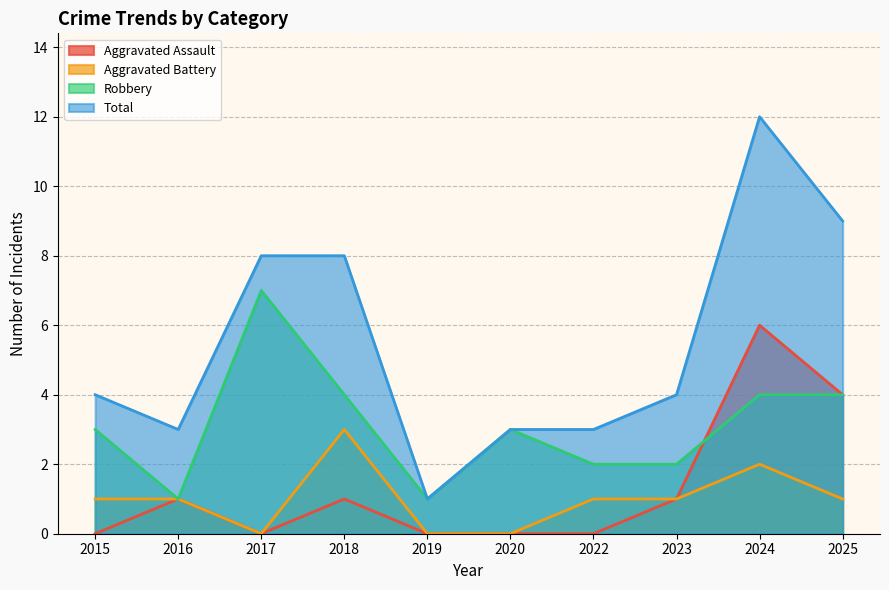

What is the difference between the Aggravated Assault values at 2023 and 2015?

1